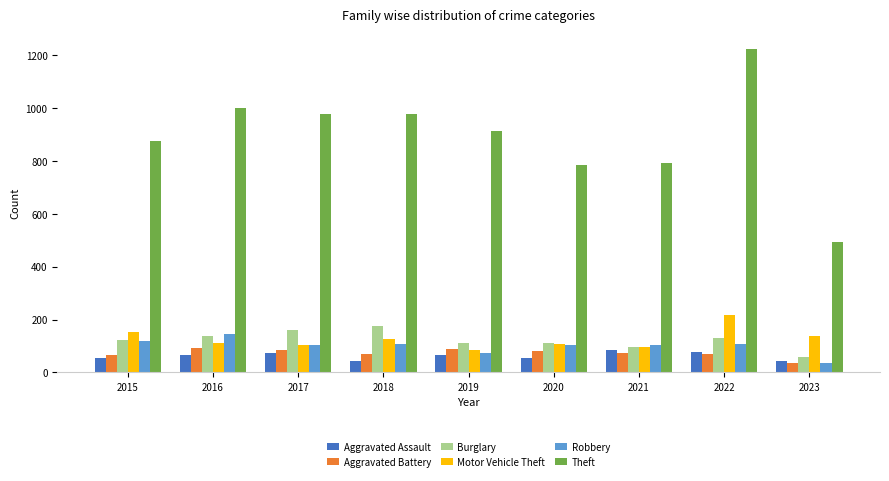

Where does the Robbery series first go above 105?

2015